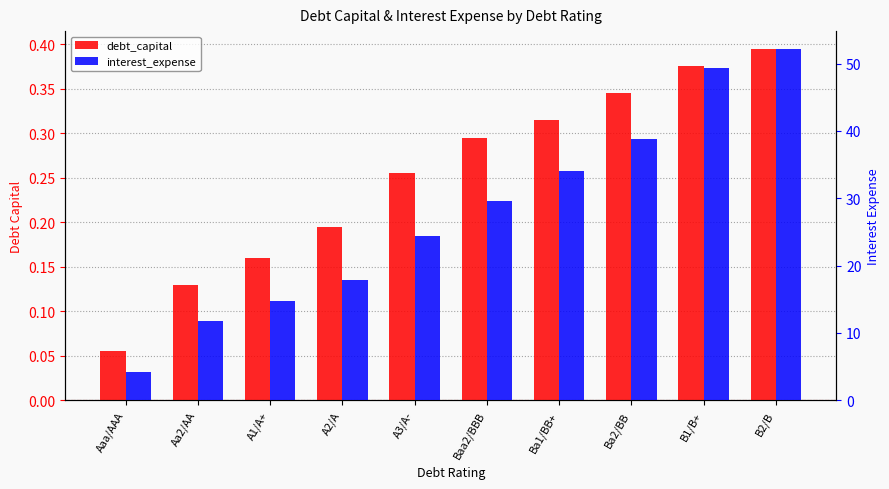

What is the difference between the second highest and second lowest values in the interest_expense series?

37.6